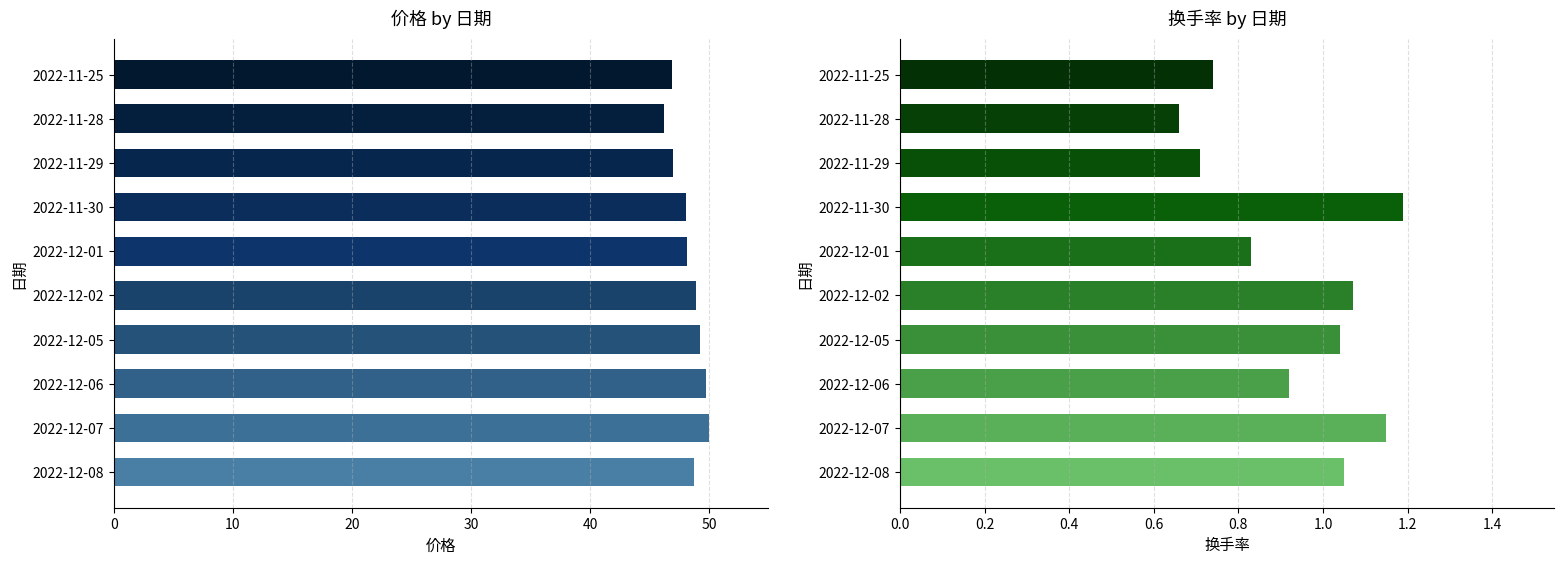

How many bars are there in total?

20